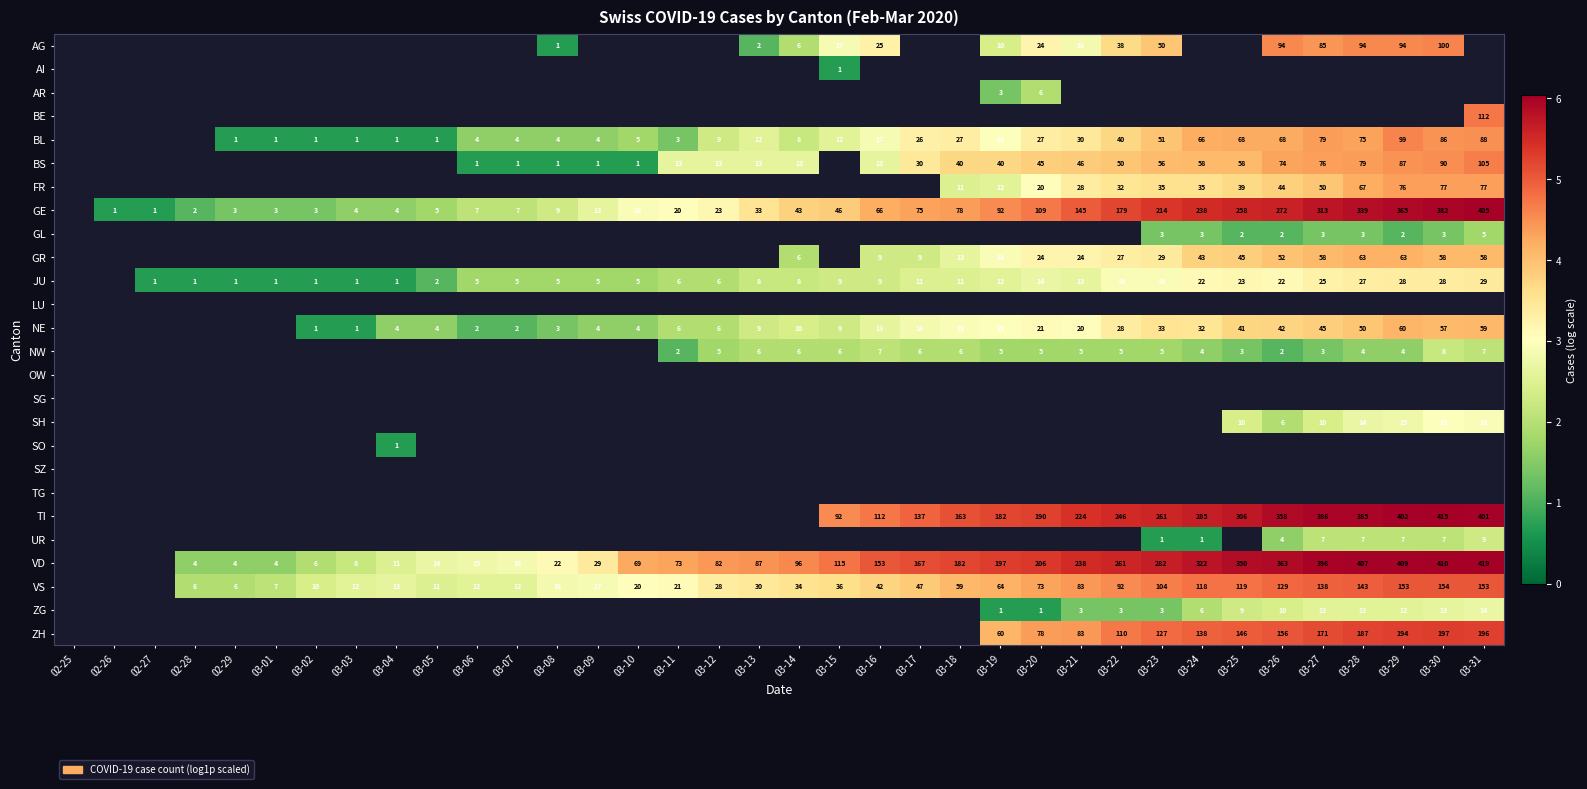

Is the value of AG at 03-26 greater than the value of GE at 03-10?

Yes